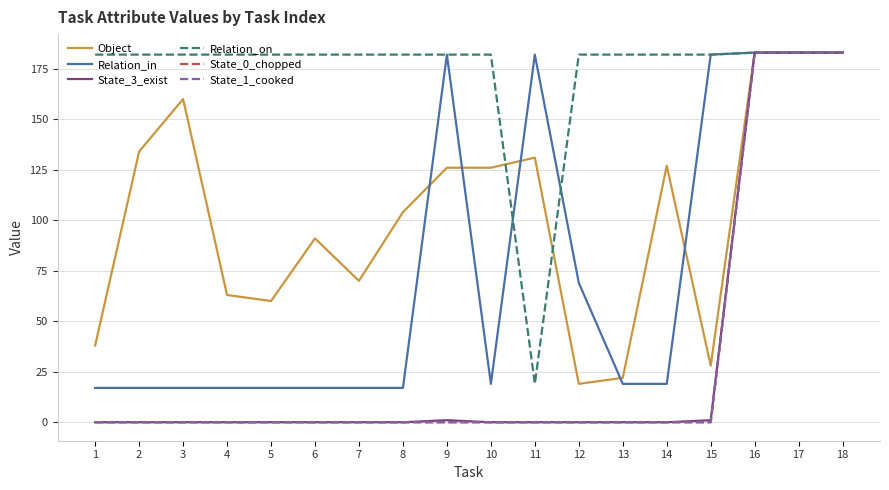

At which category does Object reach its first local peak?

3